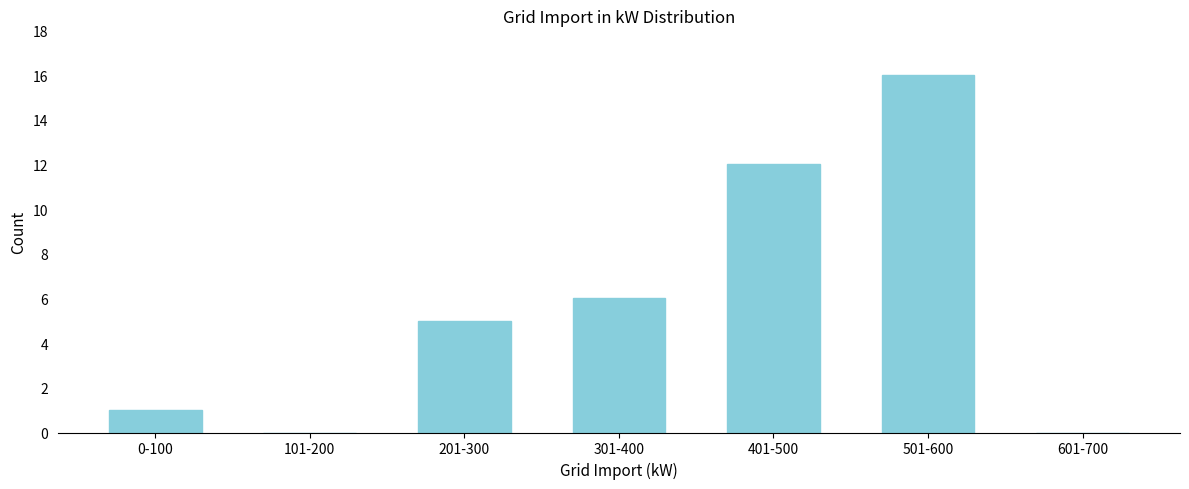

Reading left to right, what are all the values shown in this chart?

0-100=1	101-200=0	201-300=5	301-400=6	401-500=12	501-600=16	601-700=0